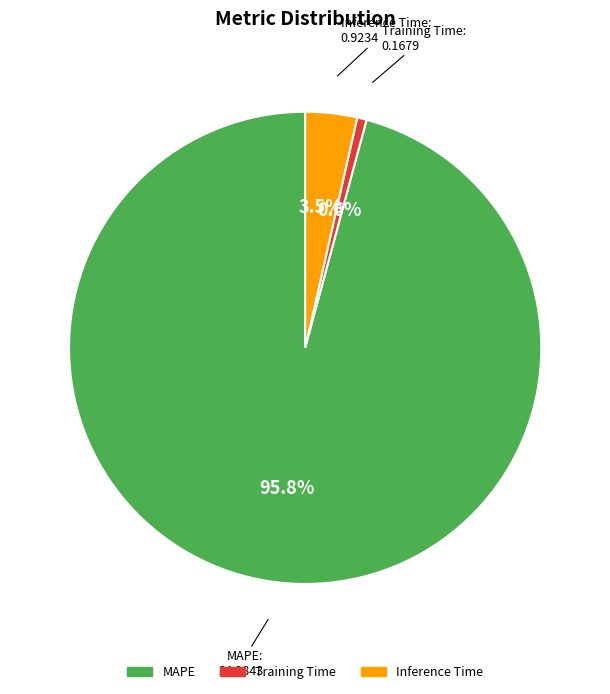

Rank the categories by value from lowest to highest.

Training Time, Inference Time, MAPE